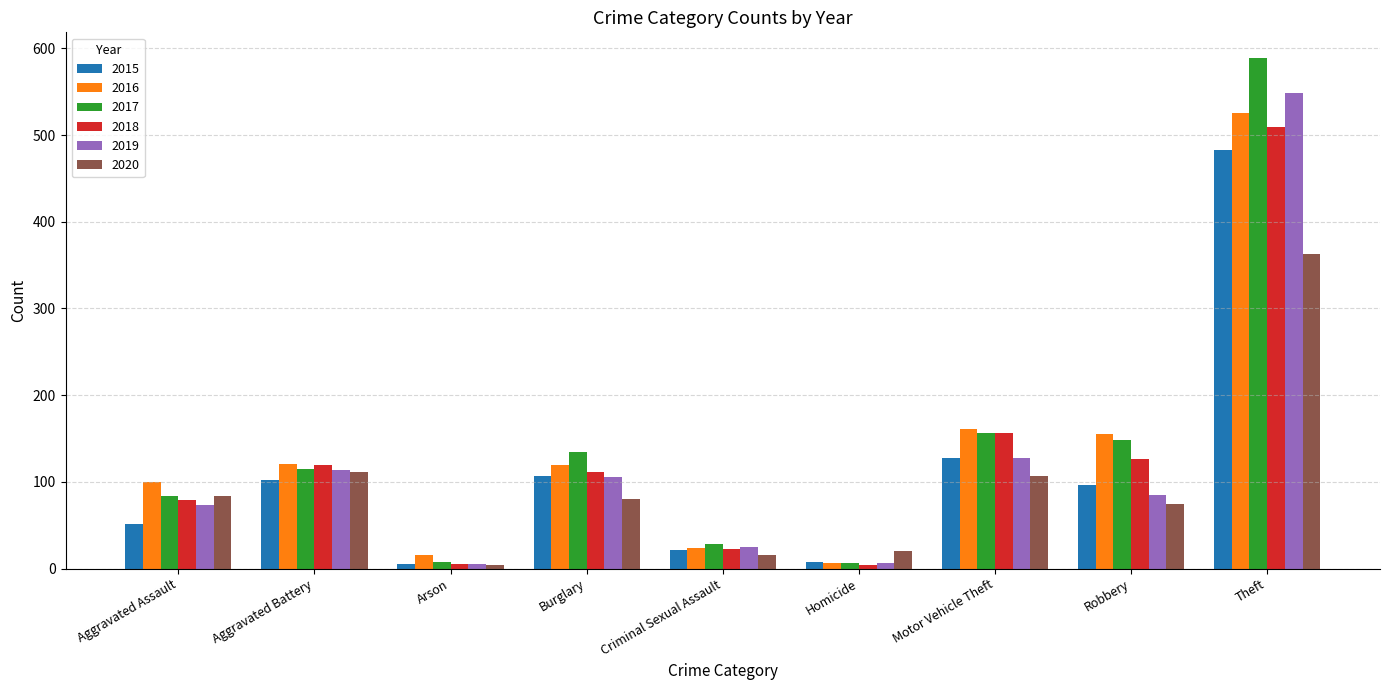

What is the difference between the maximum and minimum values in the 2020 series?

359